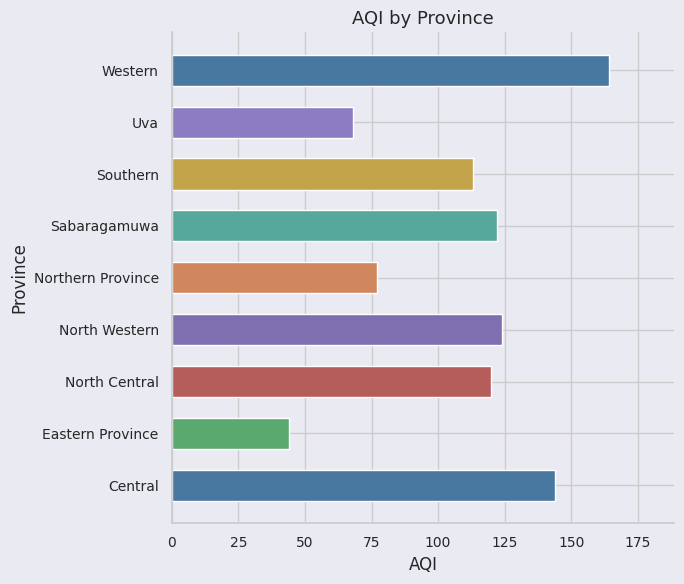

What is the difference between the maximum and minimum values?

120